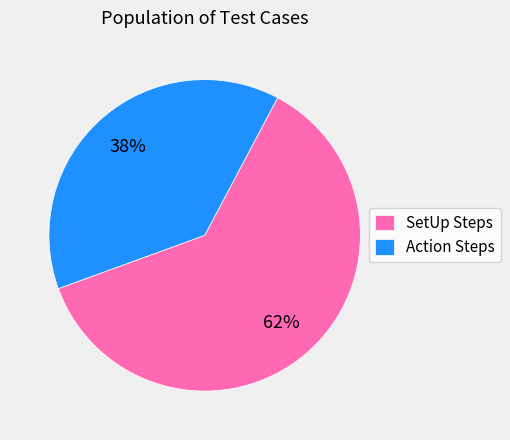

To the nearest percent, what is the average slice percentage?

50%